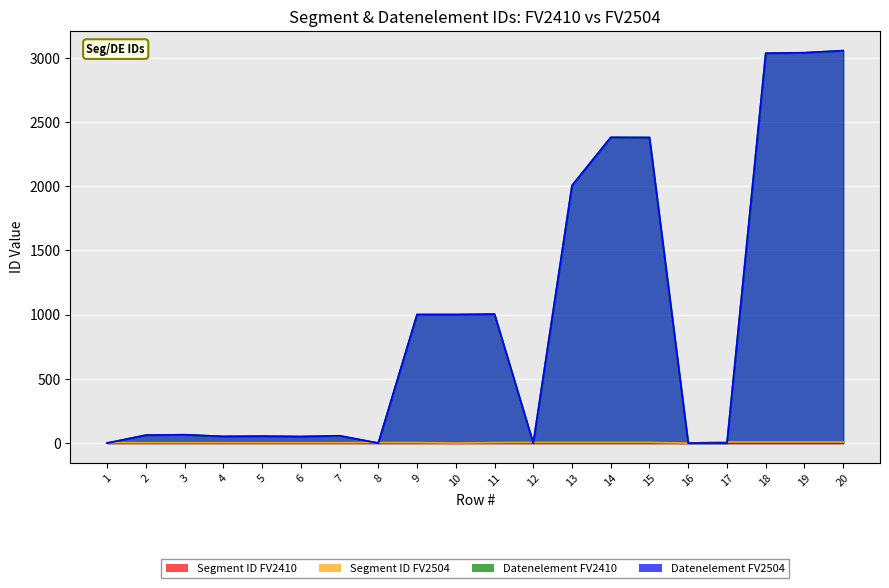

At 11, list the series in order from smallest to largest.

Segment ID FV2410, Segment ID FV2504, Datenelement FV2410, Datenelement FV2504